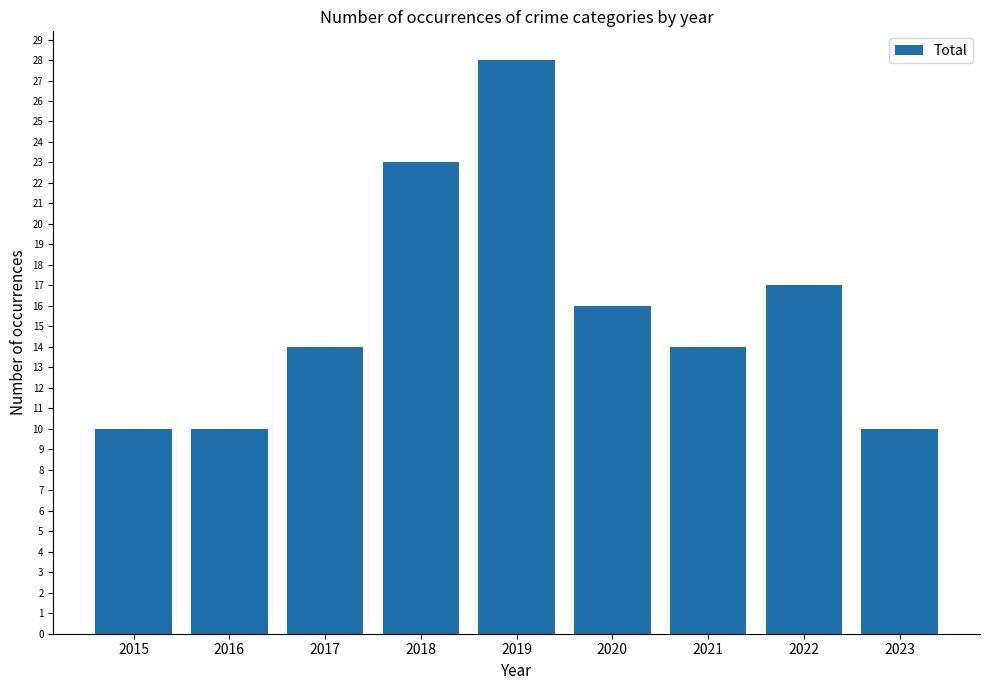

What value does the data have at 2022?

17